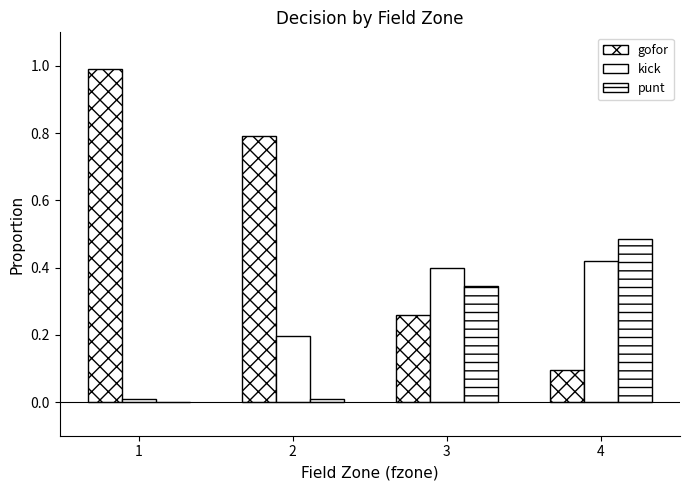

How many groups of bars are there?

4